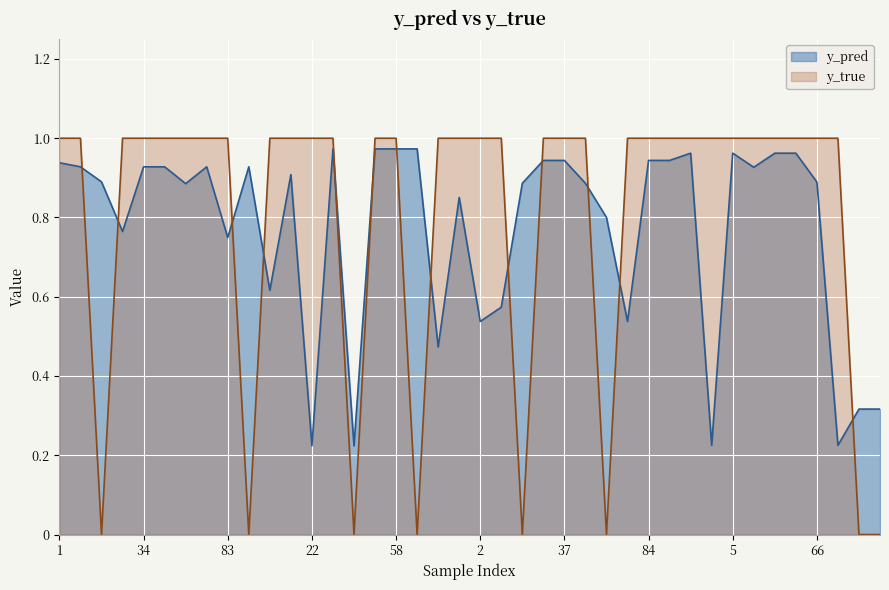

What is the sum of all y_true values?

32.0